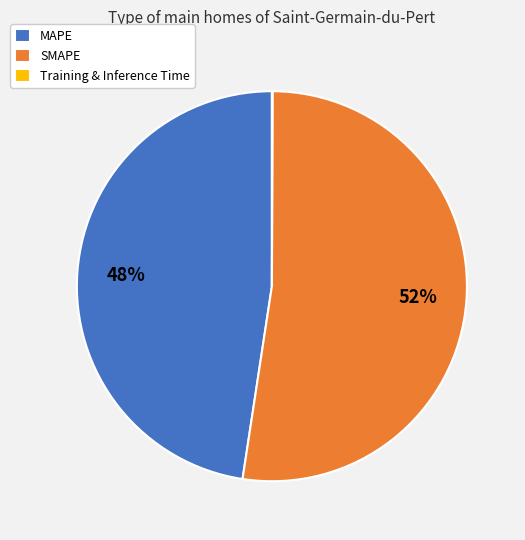

To the nearest percent, what percentage of the pie is MAPE?

48%